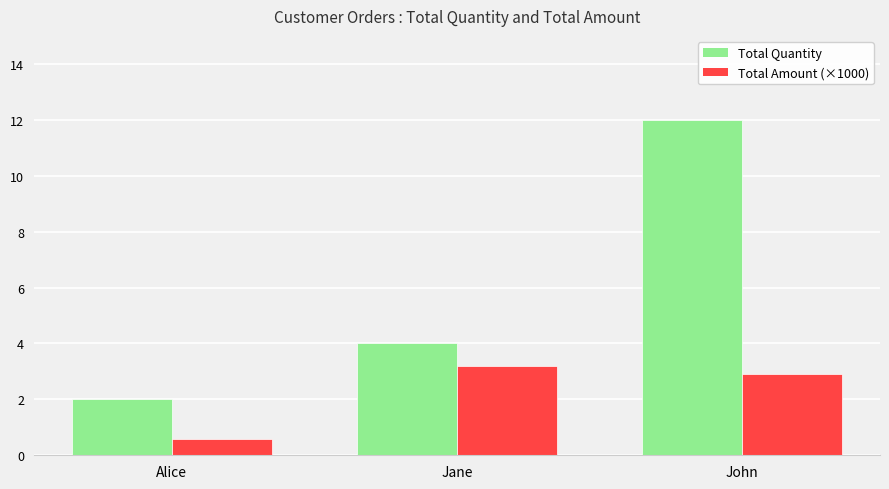

At which category is the sum across all series the highest?

John